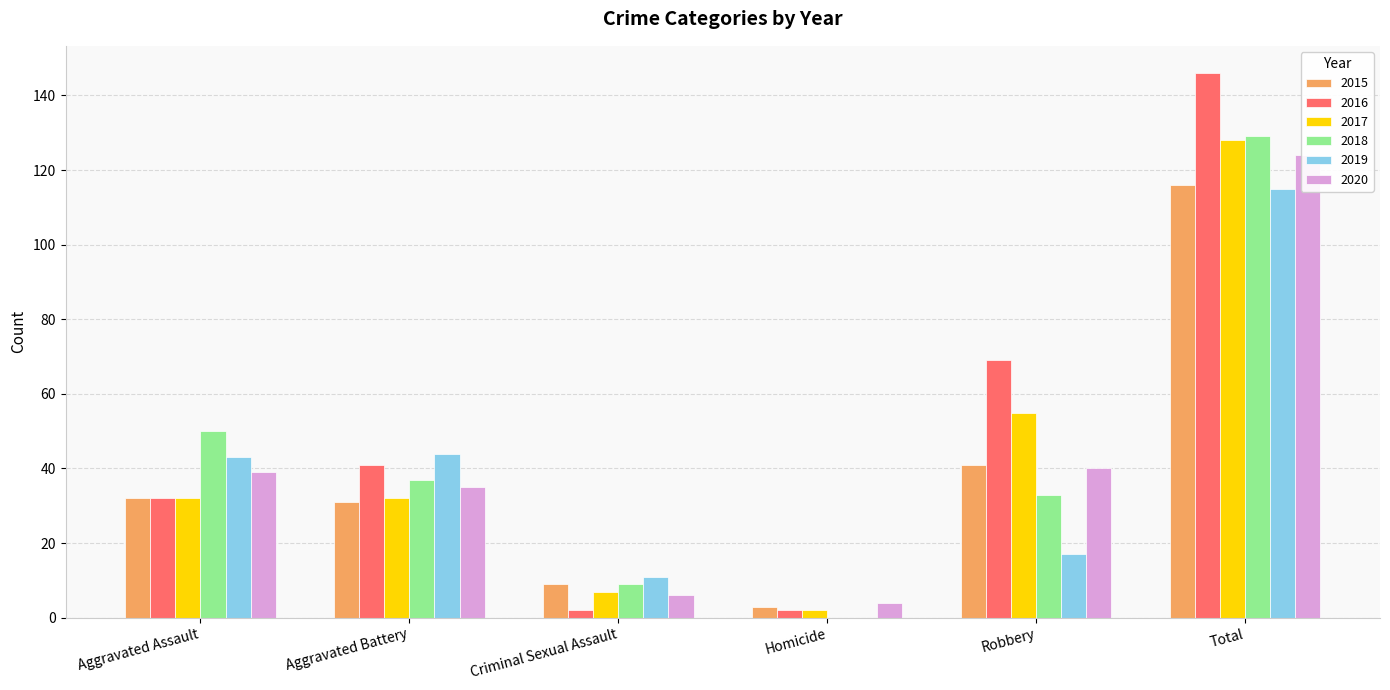

What is the label of the 5th bar from the right?

Aggravated Battery